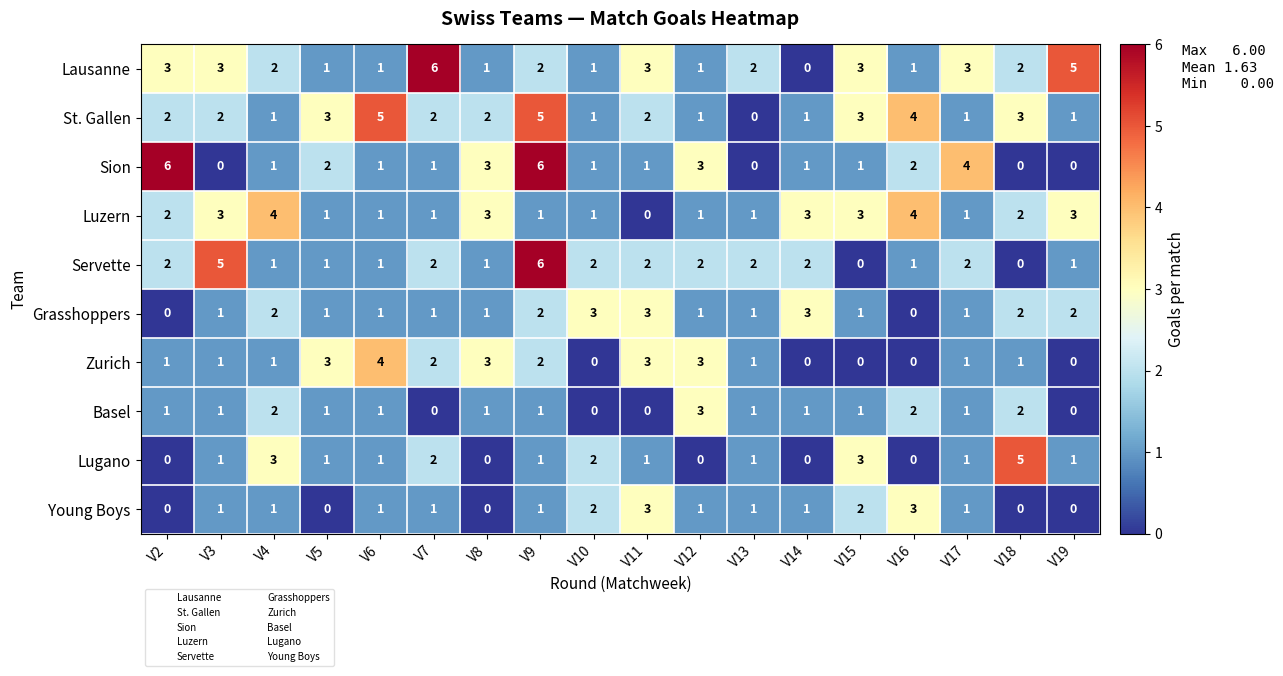

What is the difference between the maximum and minimum values in the Basel series?

3